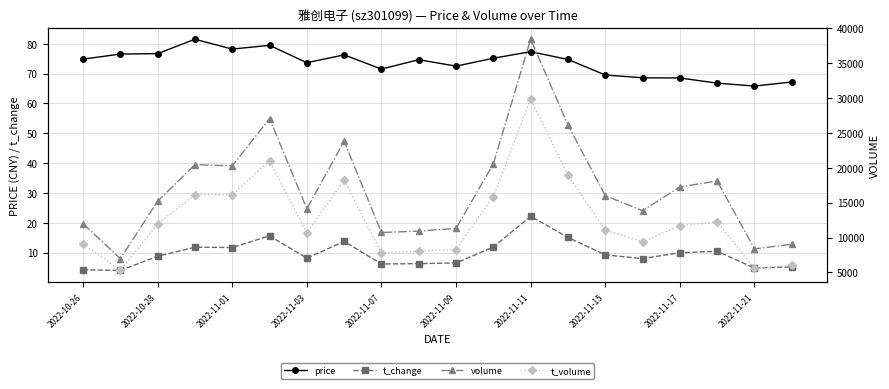

True or false: volume and t_volume cross at least once.

False